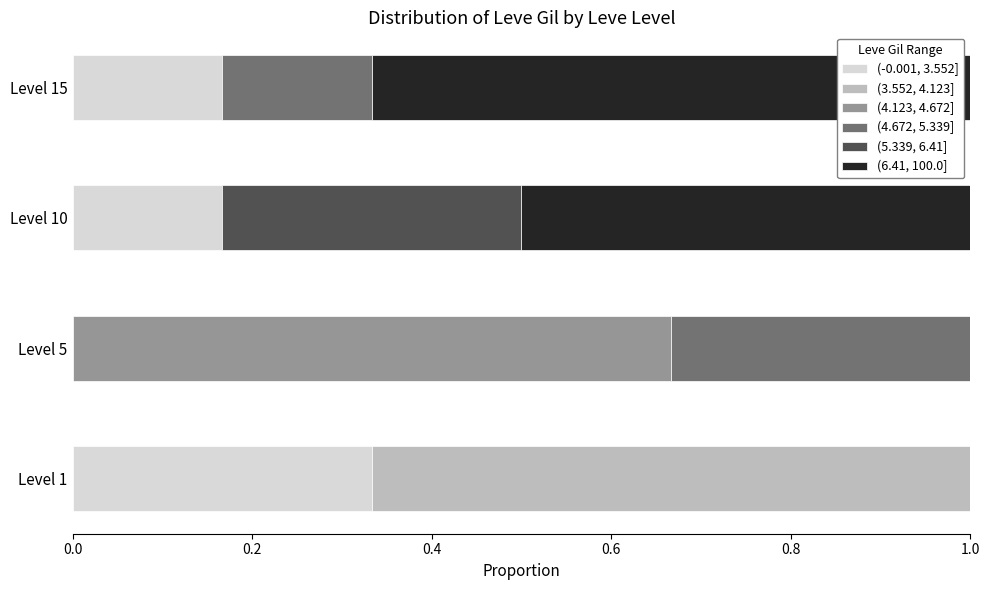

Which series has the widest spread of values?

(-0.001, 3.552]